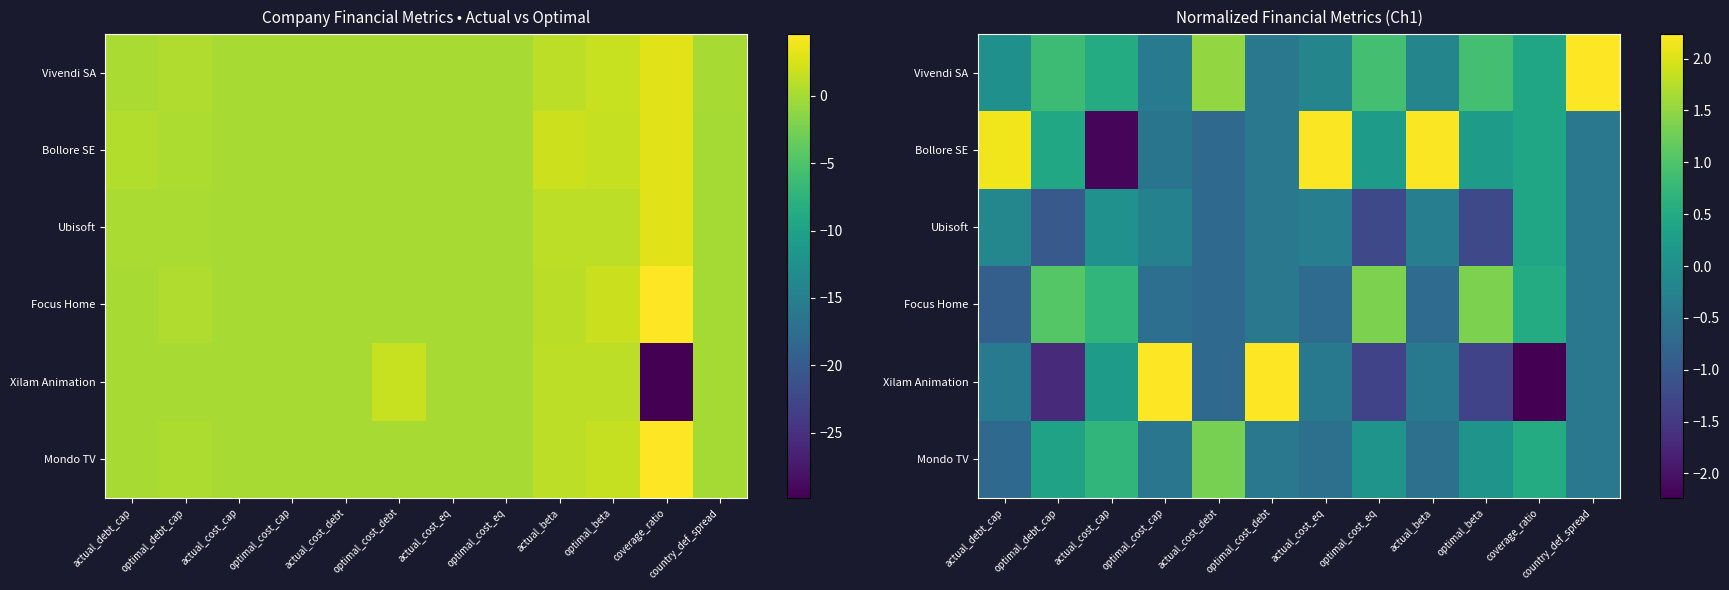

Between actual_beta and actual_cost_cap, which is larger?

actual_cost_cap